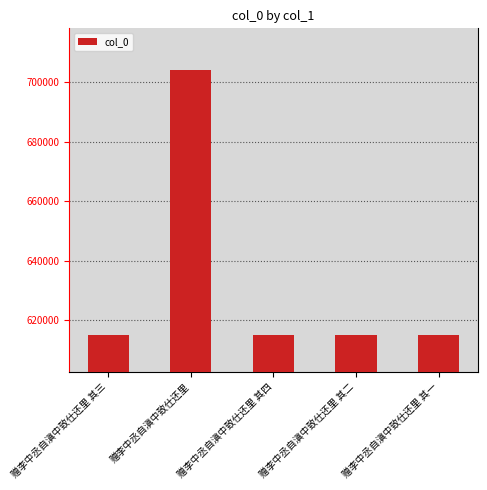

What is the difference between the maximum and second lowest values?

88965